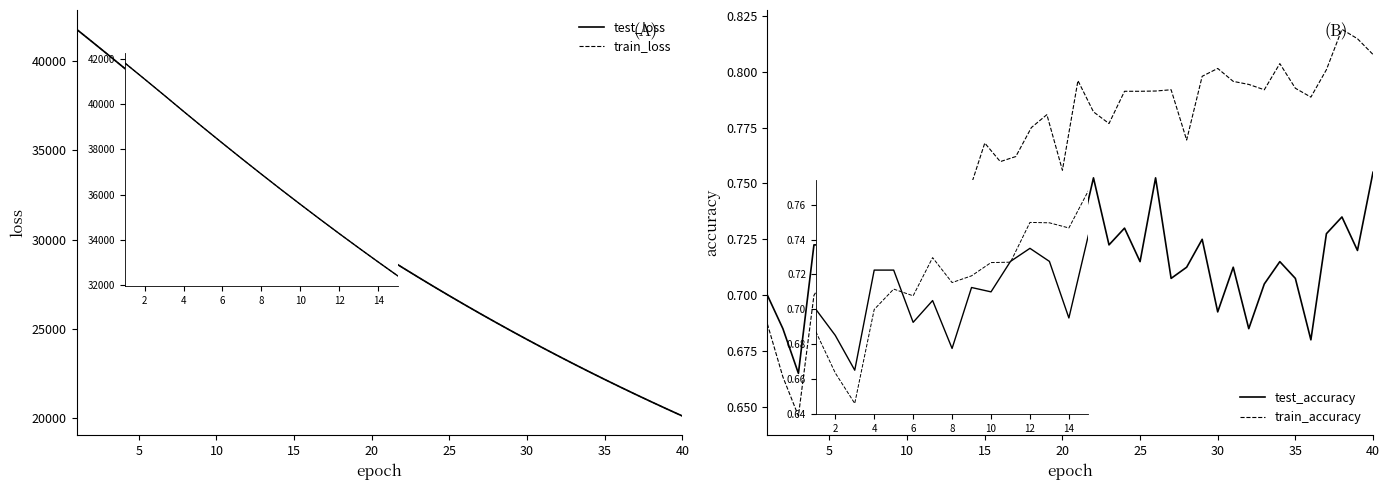

True or false: test_loss has a value of 40960.0 at 18.

False